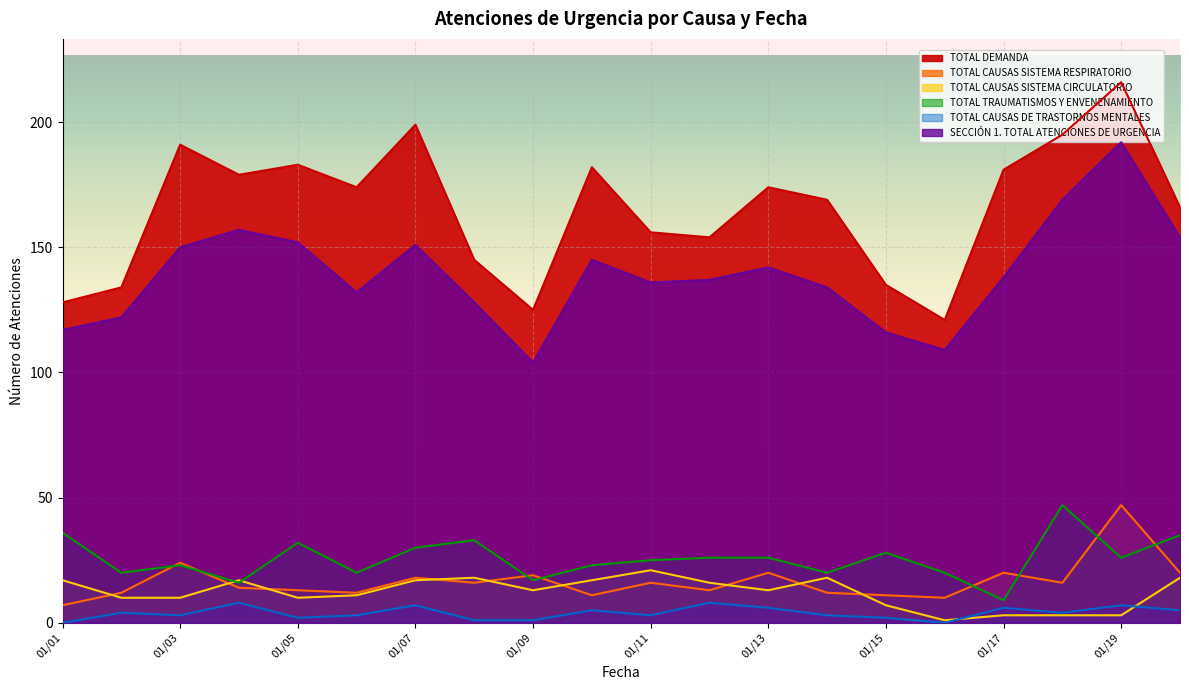

In TOTAL CAUSAS SISTEMA CIRCULATORIO, how many points are lower than both neighbors (excluding endpoints)?

4